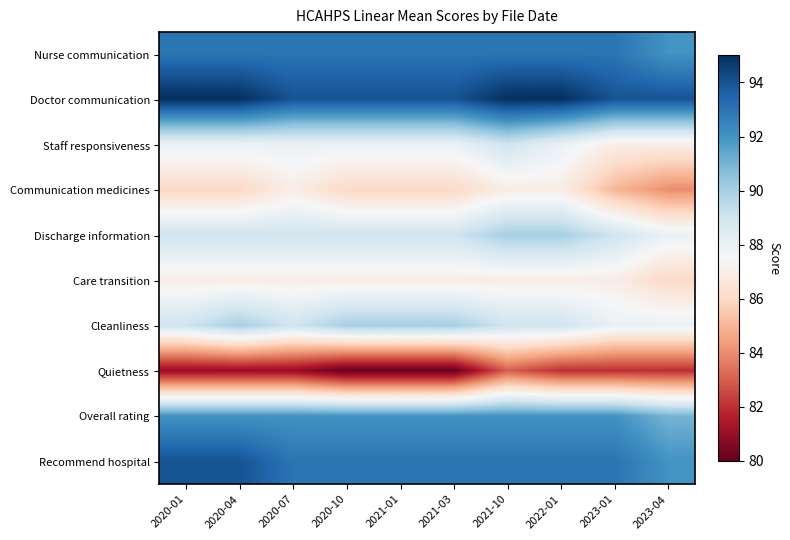

Reading right to left, extract all data points from this chart.

Nurse communication: 2023-04=92	2023-01=93	2022-01=93	2021-10=93	2021-03=93	2021-01=93	2020-10=93	2020-07=93	2020-04=93	2020-01=93
Doctor communication: 2023-04=94	2023-01=94	2022-01=95	2021-10=95	2021-03=94	2021-01=94	2020-10=94	2020-07=94	2020-04=95	2020-01=95
Staff responsiveness: 2023-04=87	2023-01=87	2022-01=88	2021-10=89	2021-03=88	2021-01=88	2020-10=88	2020-07=88	2020-04=88	2020-01=88
Communication medicines: 2023-04=84	2023-01=85	2022-01=87	2021-10=87	2021-03=86	2021-01=86	2020-10=86	2020-07=87	2020-04=86	2020-01=86
Discharge information: 2023-04=88	2023-01=89	2022-01=90	2021-10=90	2021-03=89	2021-01=89	2020-10=89	2020-07=89	2020-04=89	2020-01=89
Care transition: 2023-04=86	2023-01=87	2022-01=87	2021-10=87	2021-03=87	2021-01=87	2020-10=87	2020-07=87	2020-04=87	2020-01=87
Cleanliness: 2023-04=88	2023-01=88	2022-01=89	2021-10=89	2021-03=90	2021-01=90	2020-10=90	2020-07=89	2020-04=90	2020-01=89
Quietness: 2023-04=82	2023-01=82	2022-01=82	2021-10=83	2021-03=80	2021-01=80	2020-10=80	2020-07=81	2020-04=81	2020-01=81
Overall rating: 2023-04=91	2023-01=92	2022-01=92	2021-10=92	2021-03=92	2021-01=92	2020-10=92	2020-07=92	2020-04=92	2020-01=92
Recommend hospital: 2023-04=92	2023-01=93	2022-01=93	2021-10=93	2021-03=93	2021-01=93	2020-10=93	2020-07=93	2020-04=94	2020-01=94